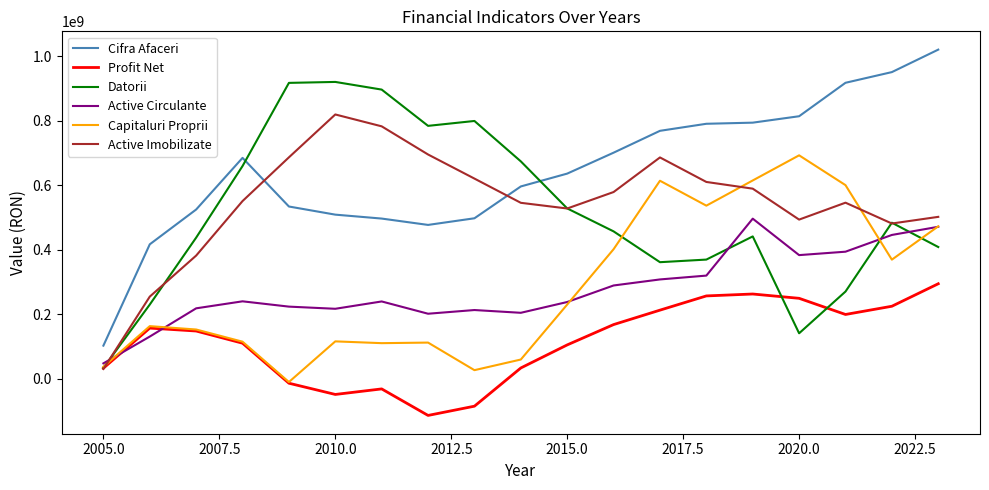

What are all the series names shown in the legend?

Cifra Afaceri, Profit Net, Datorii, Active Circulante, Capitaluri Proprii, Active Imobilizate